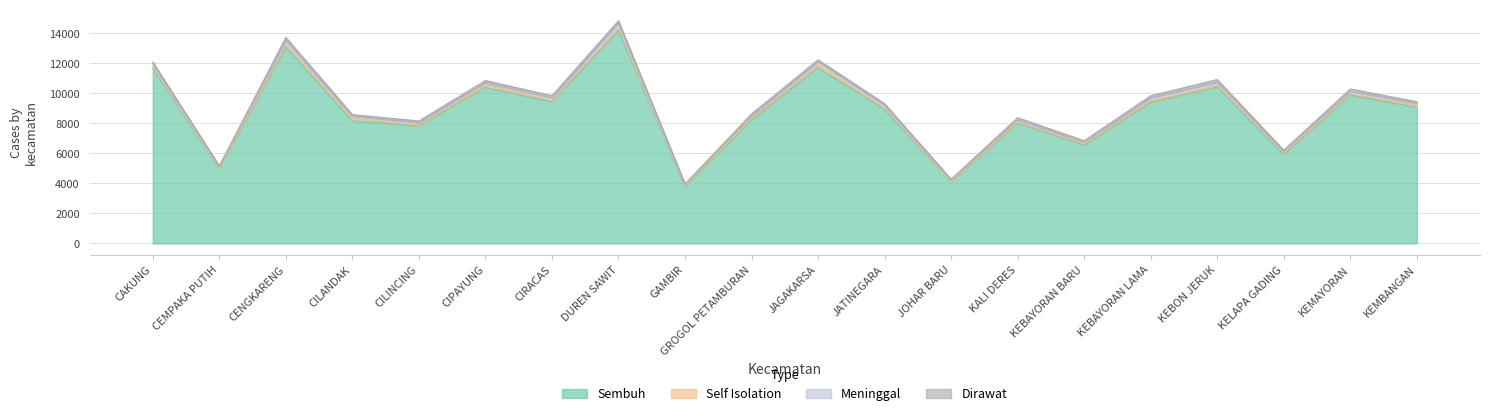

What is the difference between the maximum and minimum values in the Meninggal series?

243